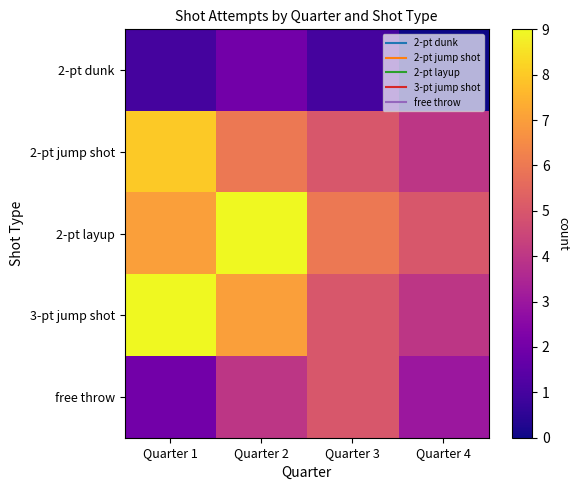

At Quarter 2, list the series in order from smallest to largest.

2-pt dunk, free throw, 2-pt jump shot, 3-pt jump shot, 2-pt layup